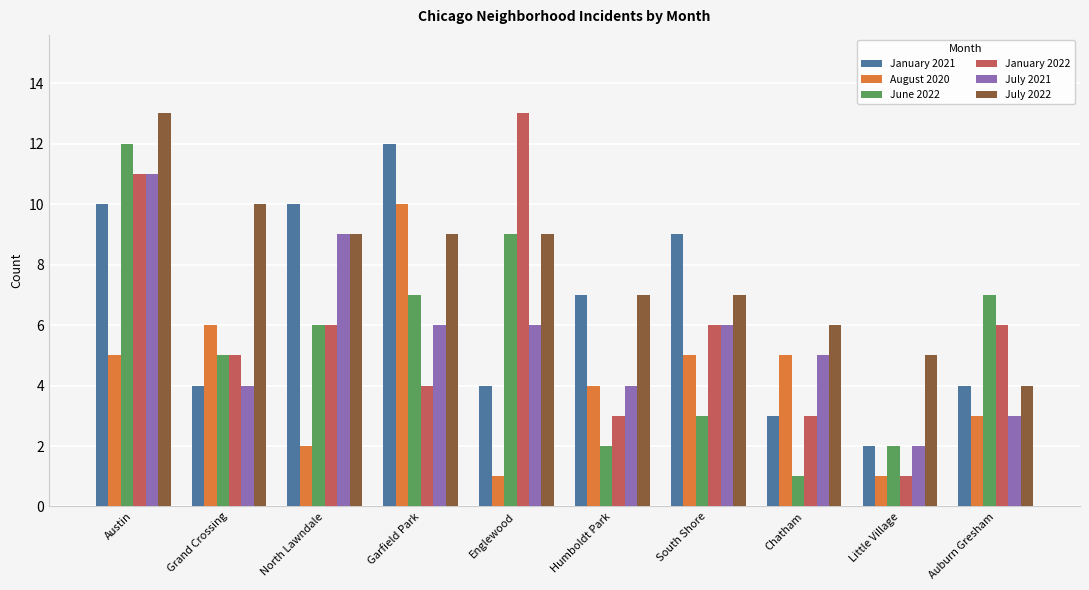

What position from the left is Little Village?

9